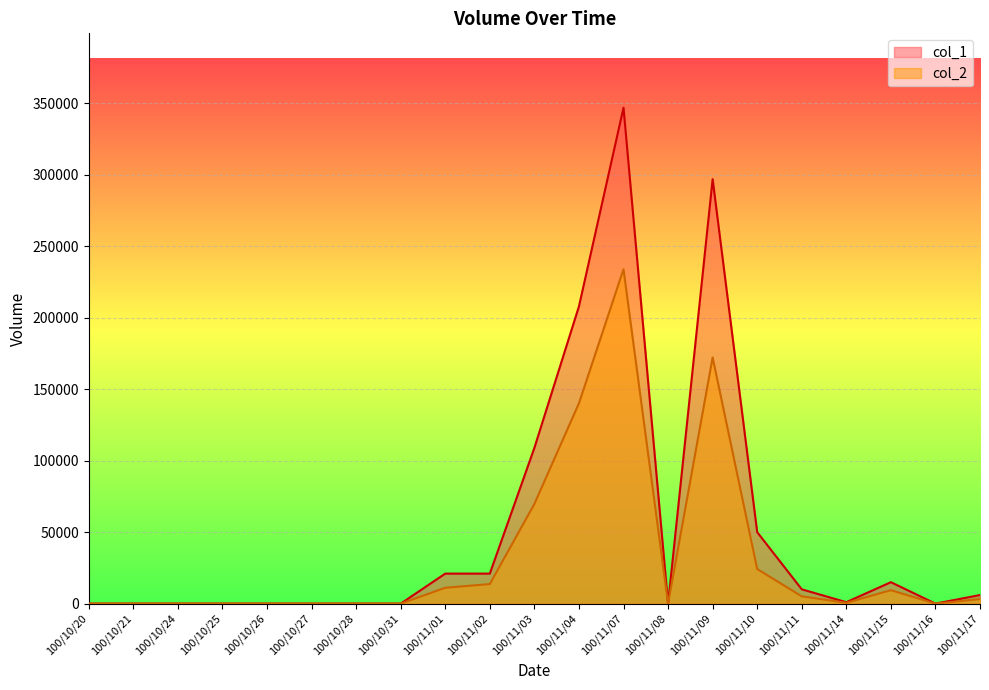

Rank the series at 100/11/03 from highest to lowest value.

col_1, col_2